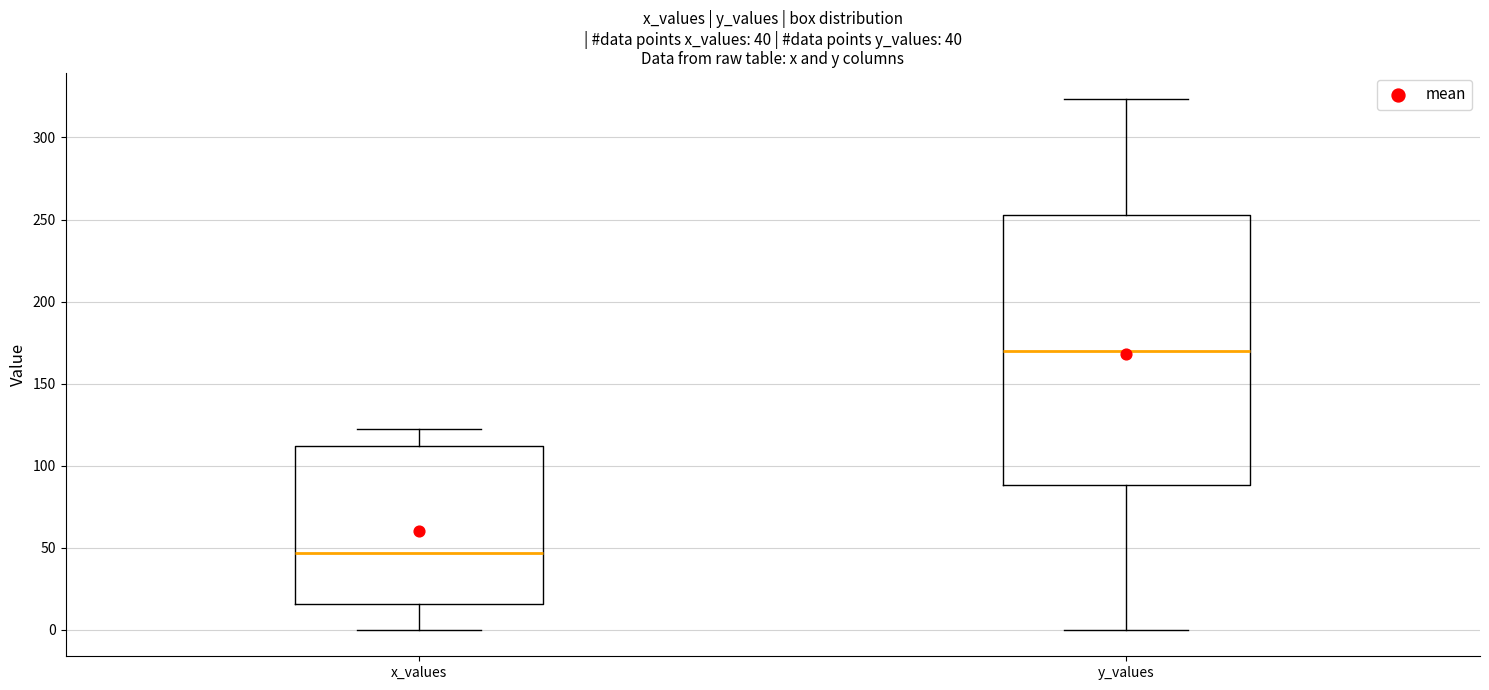

Which box is the tallest, from its lower edge to its upper edge?

y_values